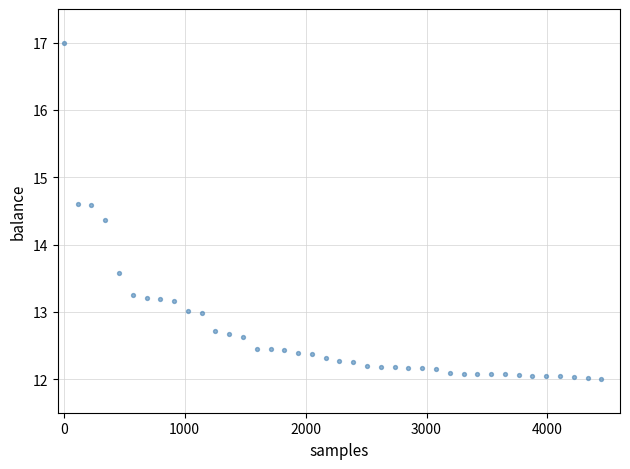

What is the range of X values (max minus min)?

4446.0